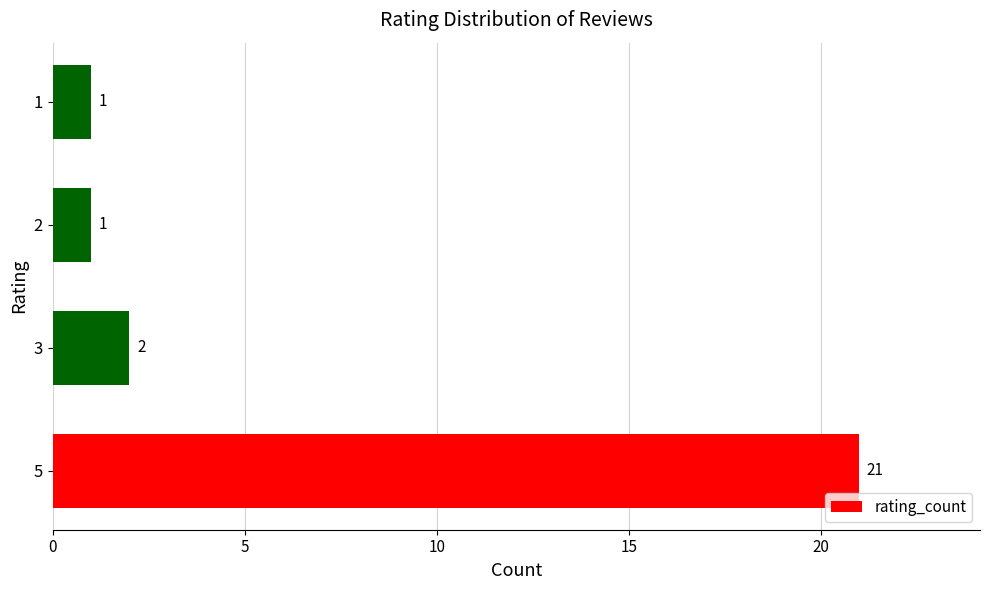

What is the difference between the values at 2 and 5?

20